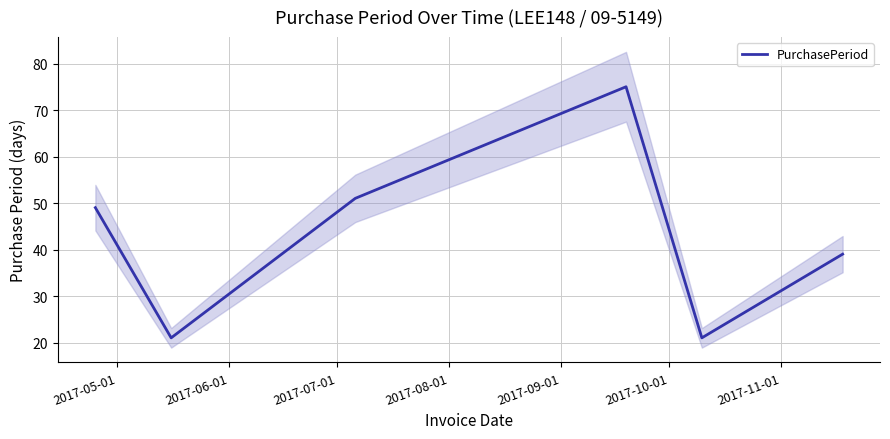

Reading left to right, extract all data points from this chart.

49	21	51	75	21	39